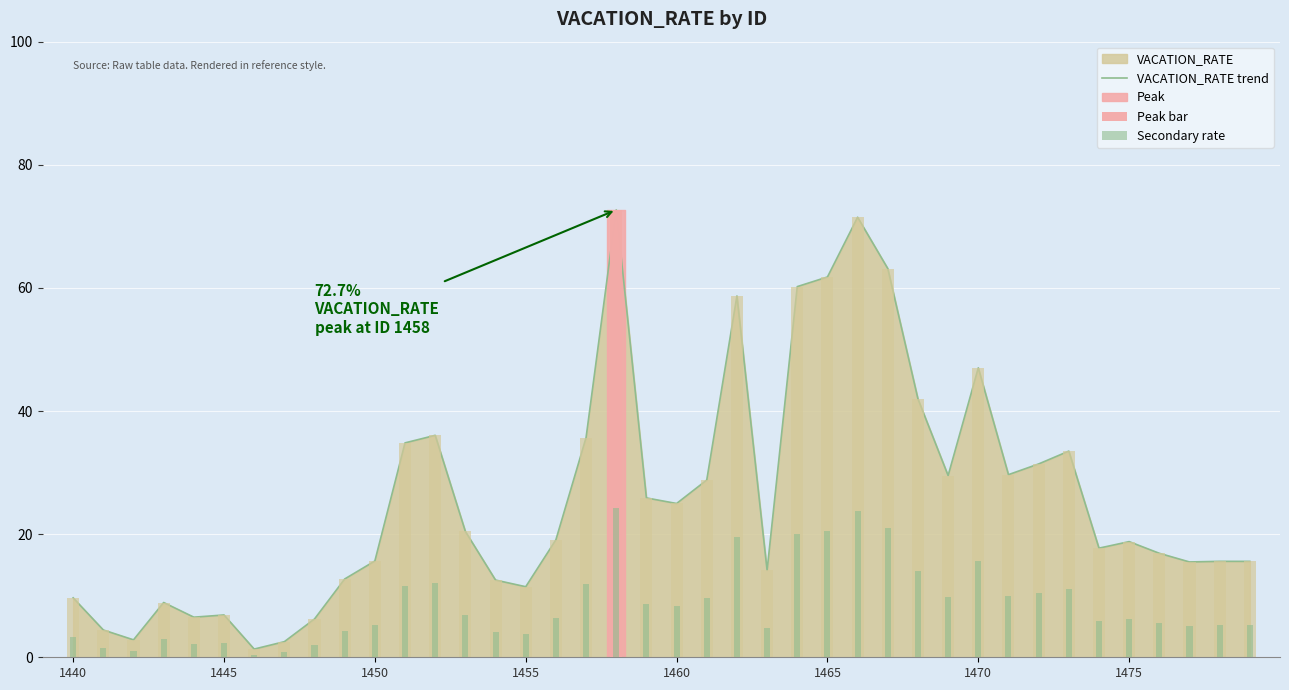

At how many categories does at least one series exceed 7?

33